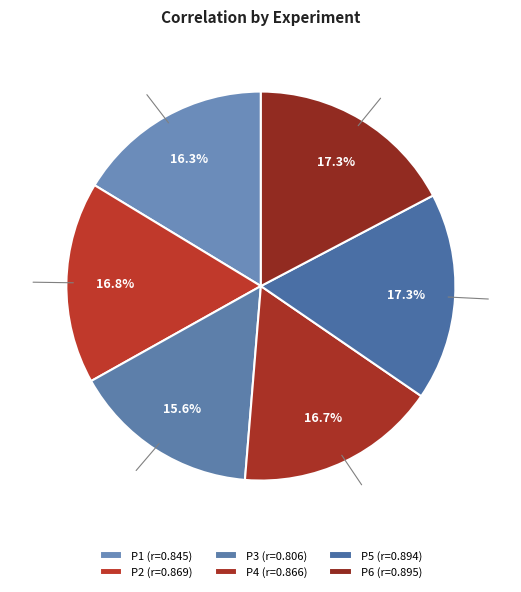

To the nearest percent, what portion does P3 represent?

16%